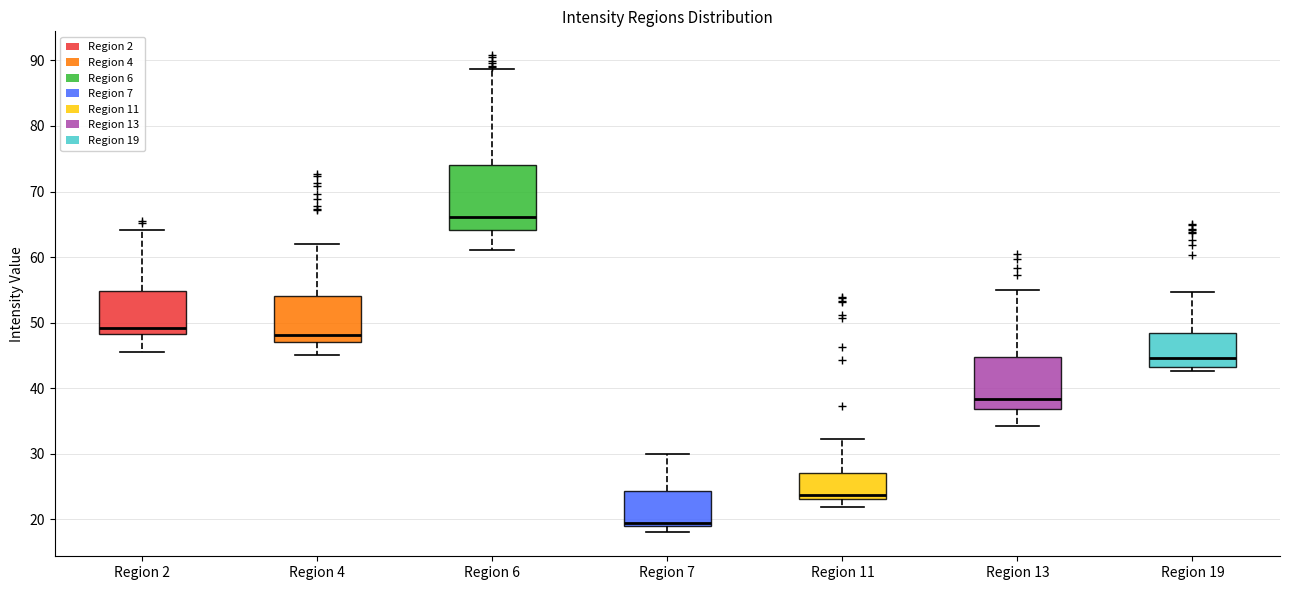

Which box is the tallest, from its lower edge to its upper edge?

Region 6